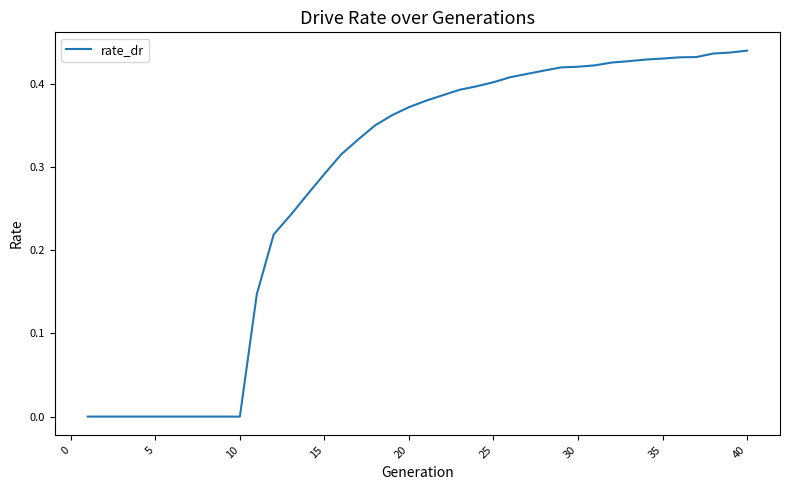

True or false: the data shows 0.2 at 20.

False